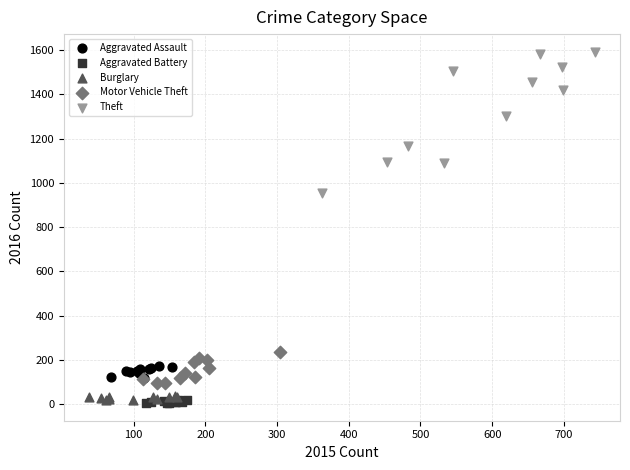

Which series has the largest Y range (max minus min)?

Theft